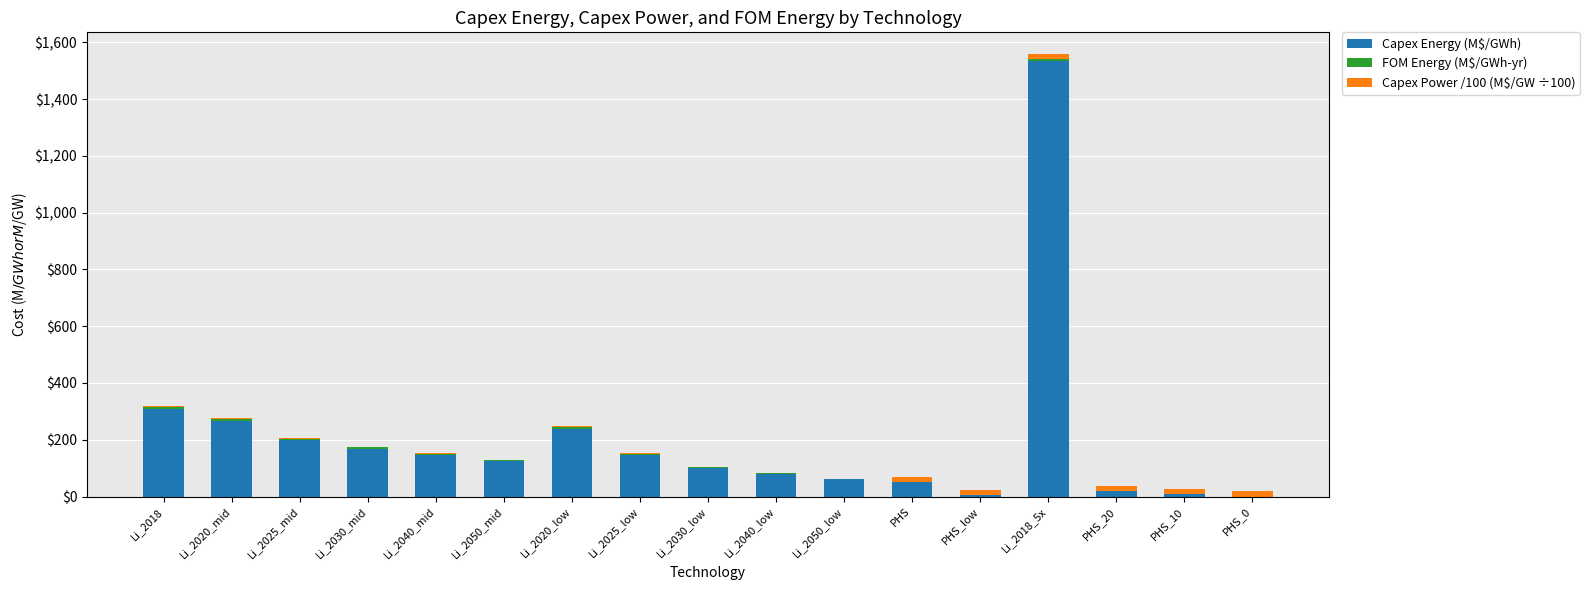

At which category is the sum across all series the highest?

Li_2018_5x